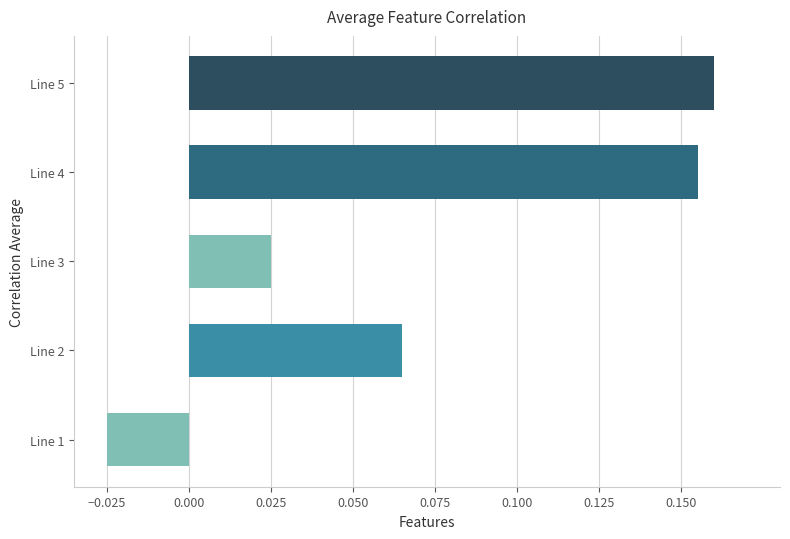

What is the sum of all values?

0.4